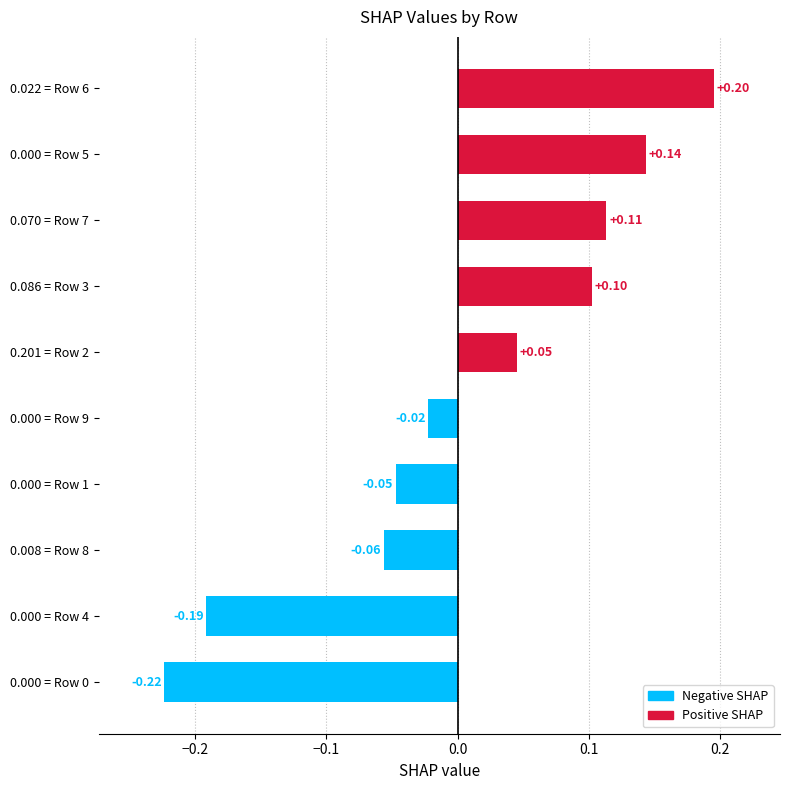

How many positive values are there?

5